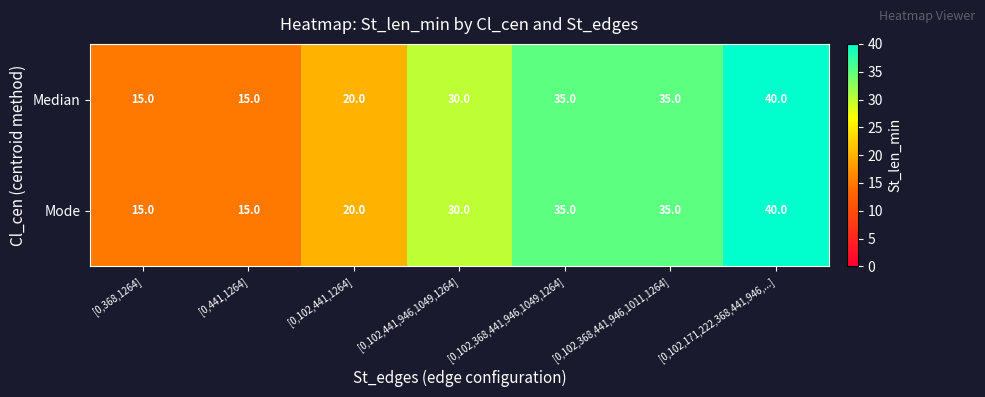

At which category is the sum across all series the highest?

[0,102,171,222,368,441,946,...]